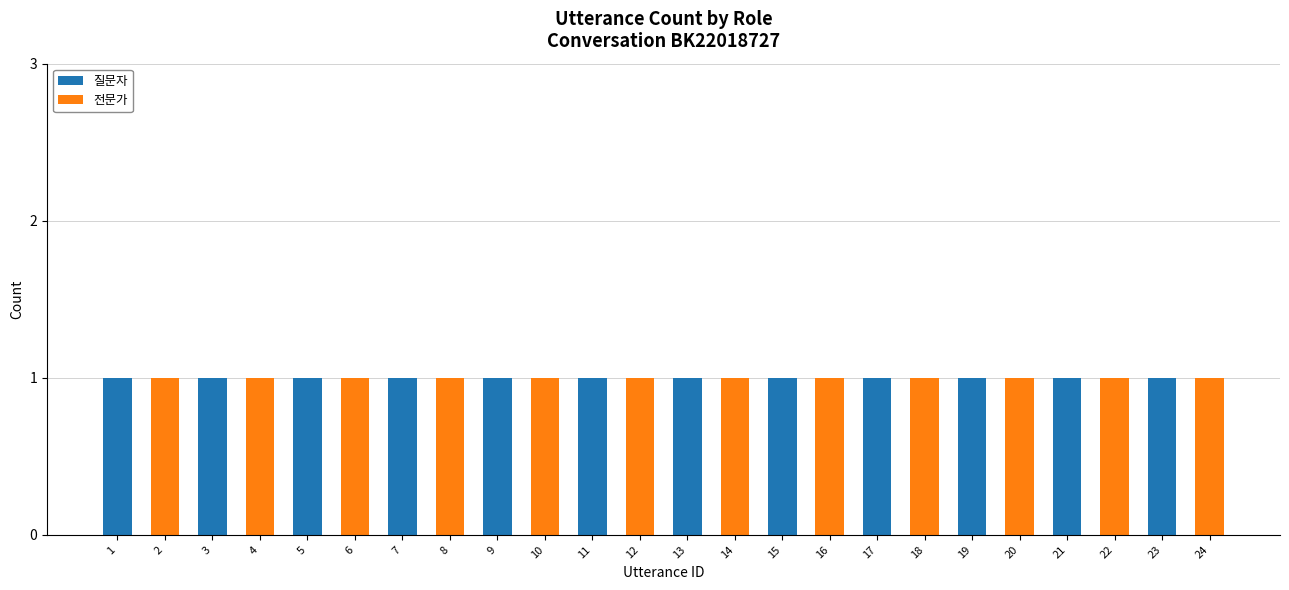

Does the chart contain stacked bars?

Yes